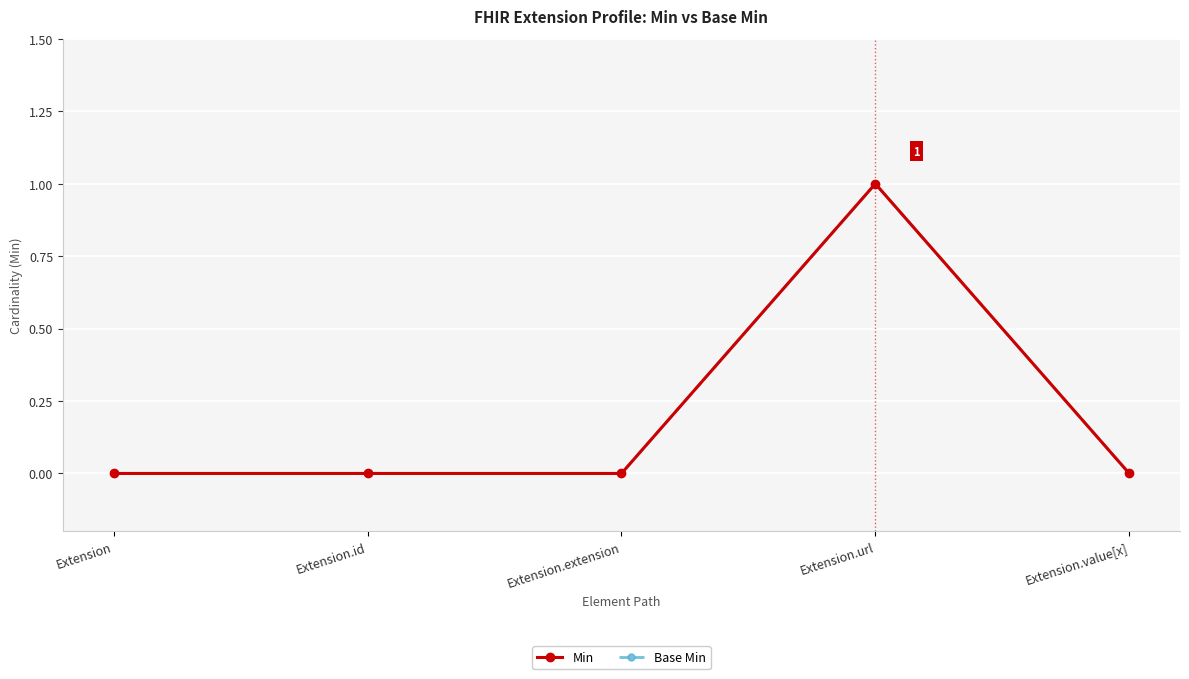

What value does the Min series have at Extension.url?

1